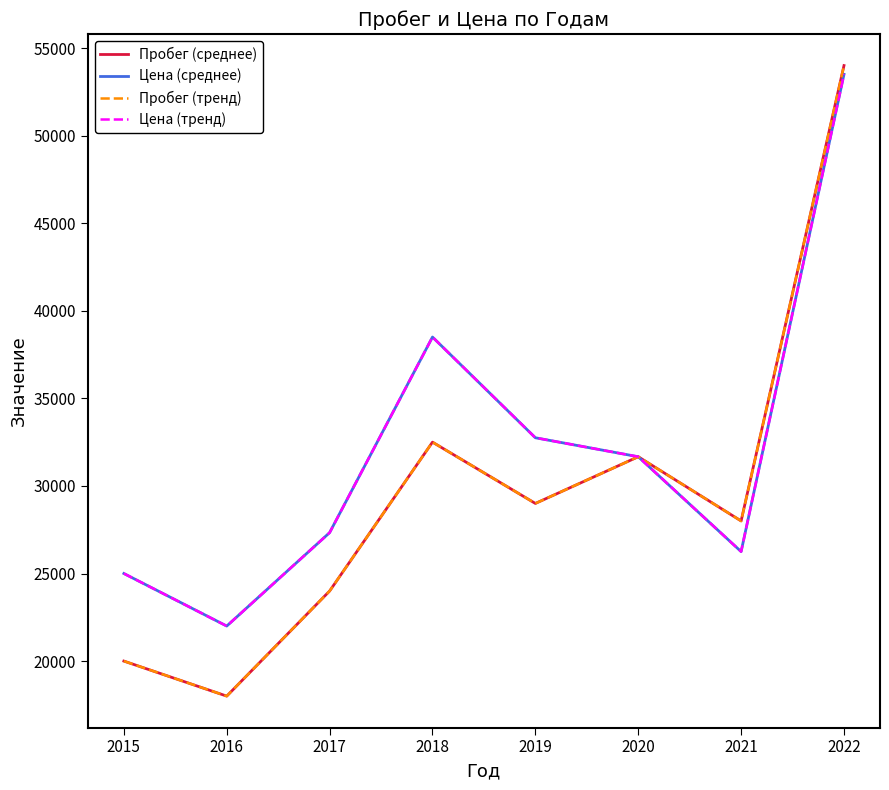

Which series has the widest spread of values?

Пробег (среднее)